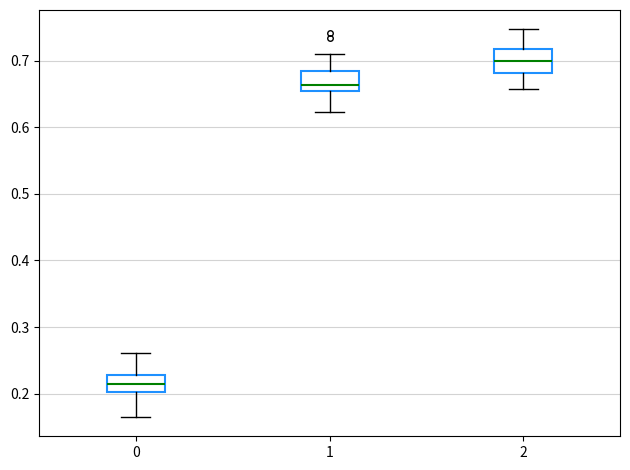

Where does the median line of the box at x = 2 sit on the y-axis? The values are not printed on the chart, so give them approximately, as read against the axis.

0.70